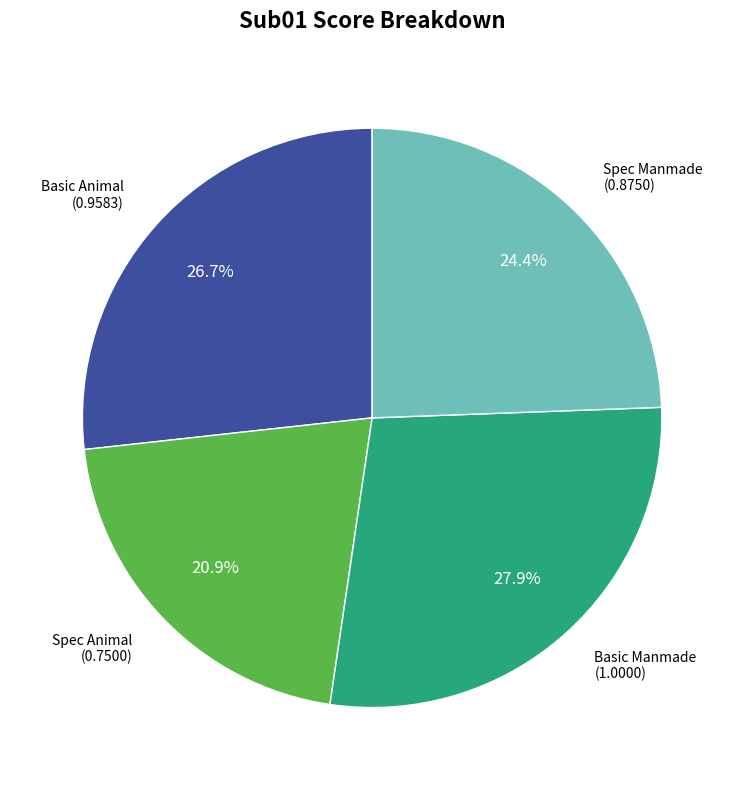

Is there any slice that represents more than half of the pie?

No